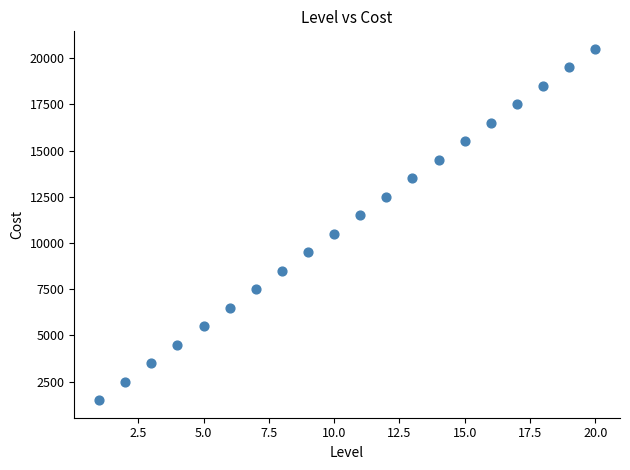

What is the range of Y values (max minus min)?

19000